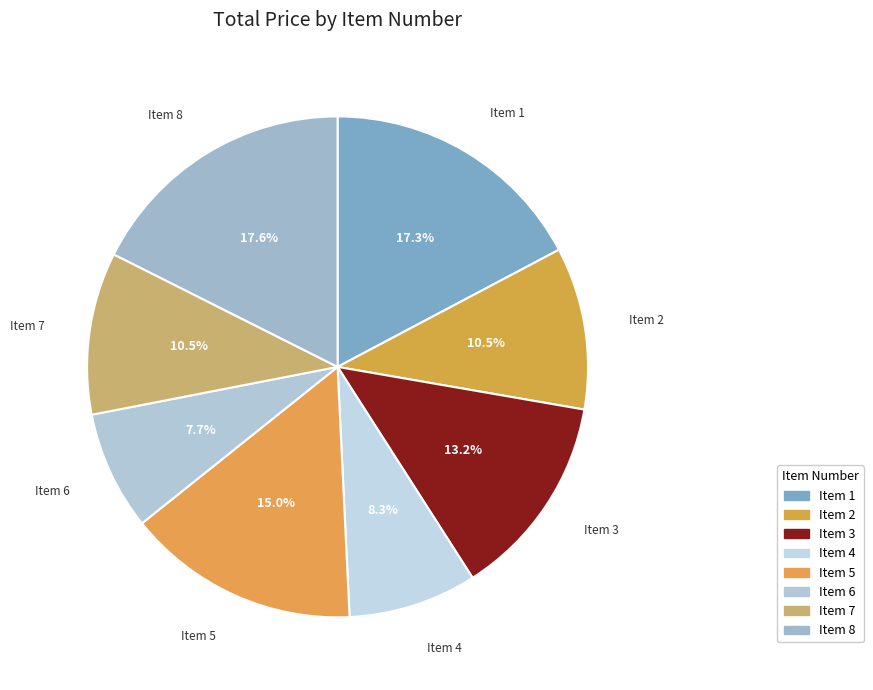

What is the largest slice in the pie chart?

8